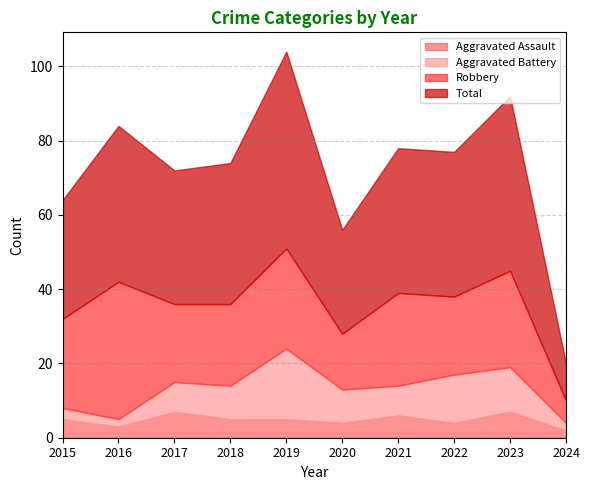

Is the value of Aggravated Battery at 2015 greater than the value of Aggravated Assault at 2023?

No